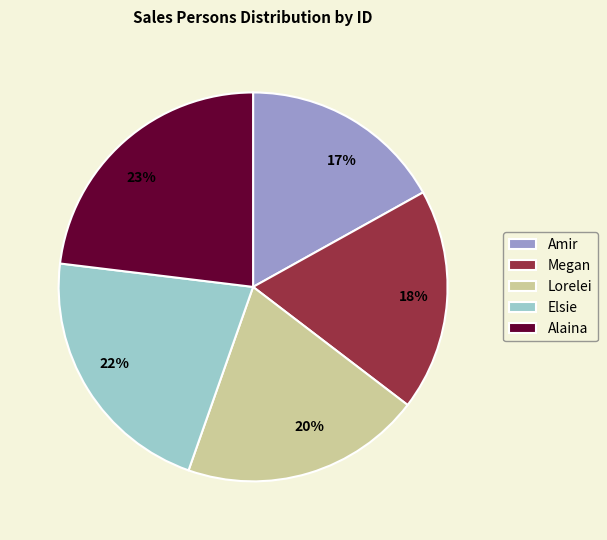

The Lorelei slice represents 7% of the pie. True or false?

False